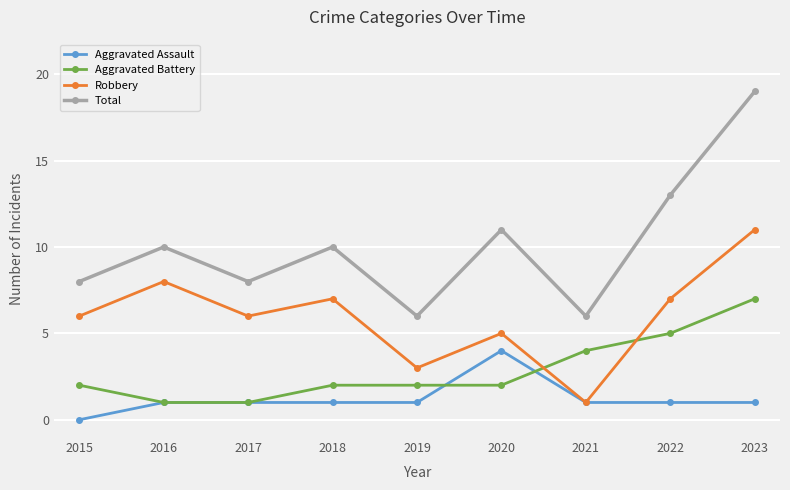

What is the total value across all series at 2017?

16